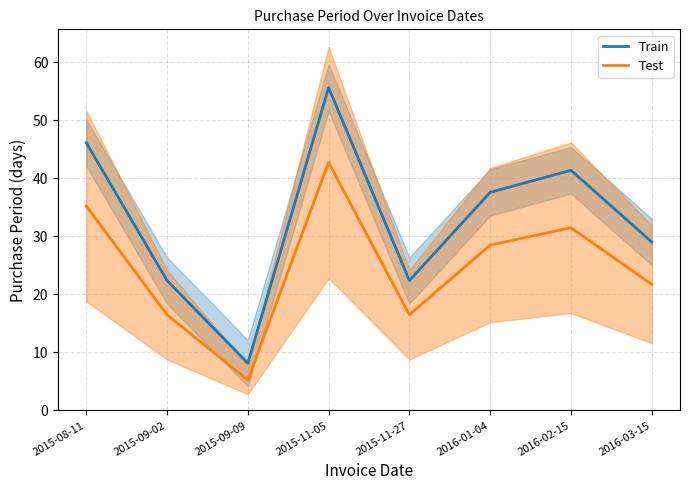

Rank the series by their average value, from lowest to highest.

Test, Train